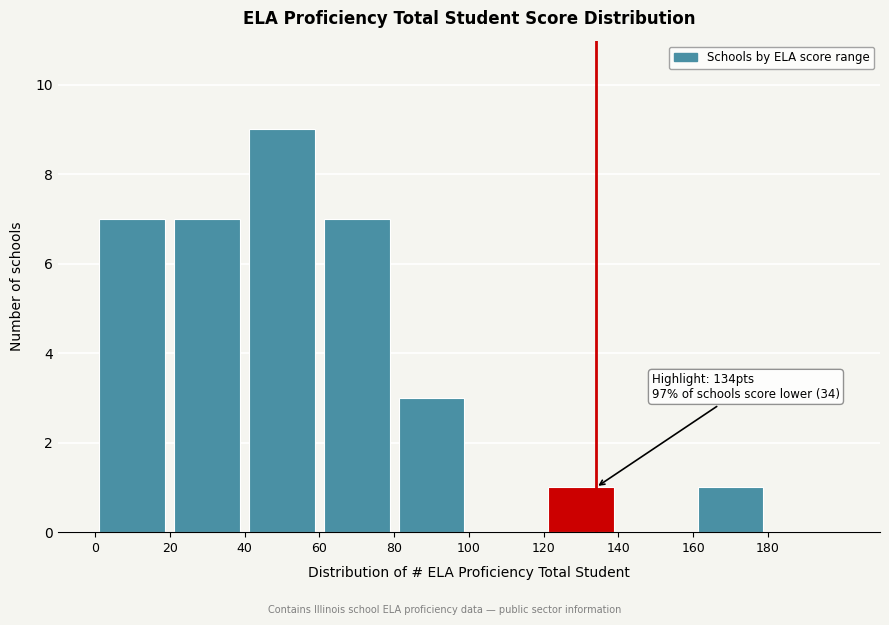

Which range on the x-axis has the tallest bar?

40 to 60